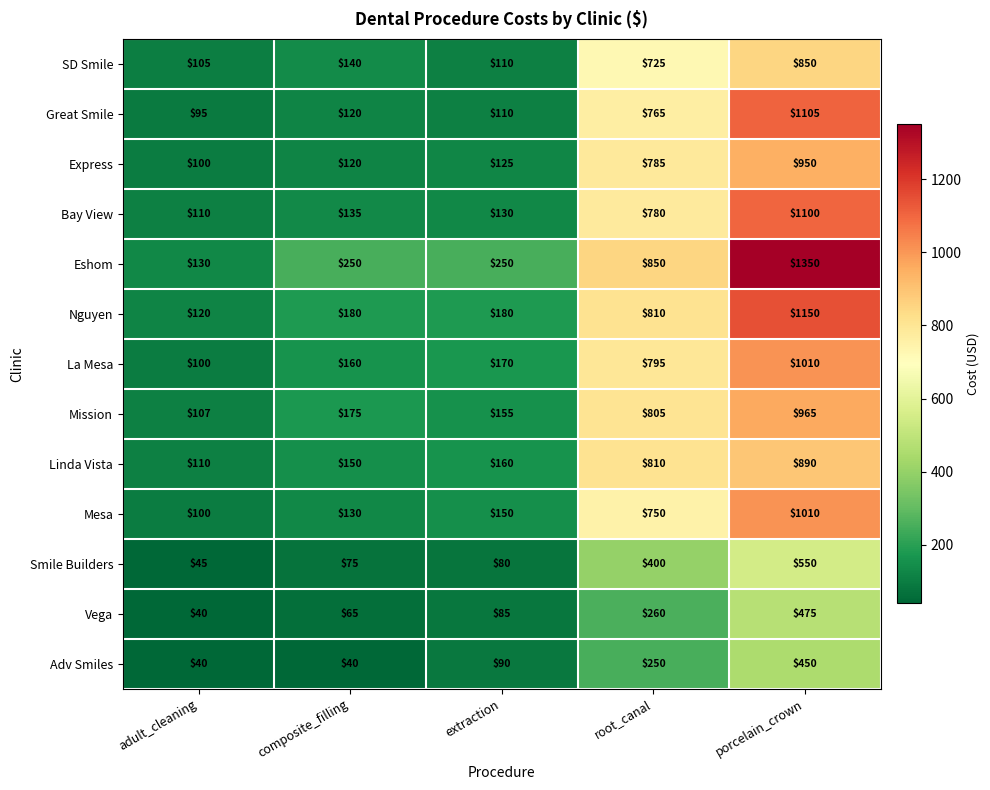

Which label corresponds to the largest value in the chart?

porcelain_crown